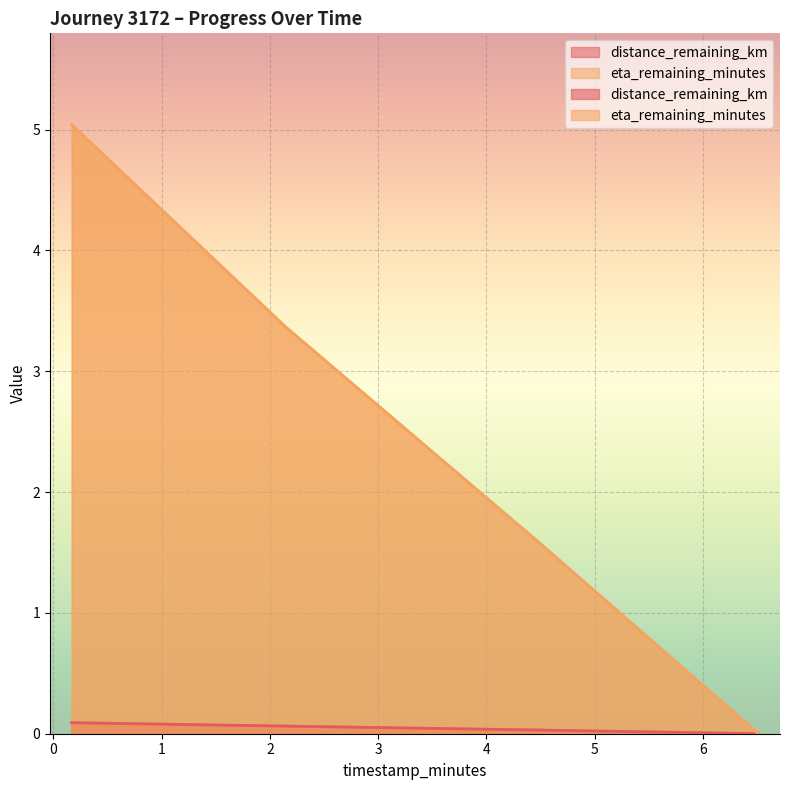

True or false: distance_remaining_km has a value of 0.0 at 4.5.

True